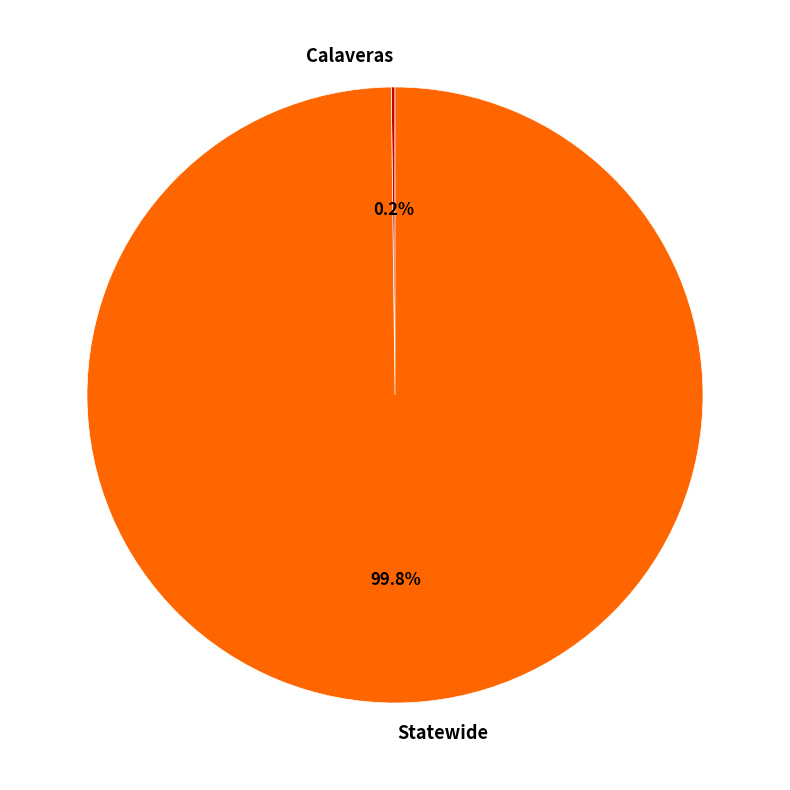

Which slice is the largest?

Statewide